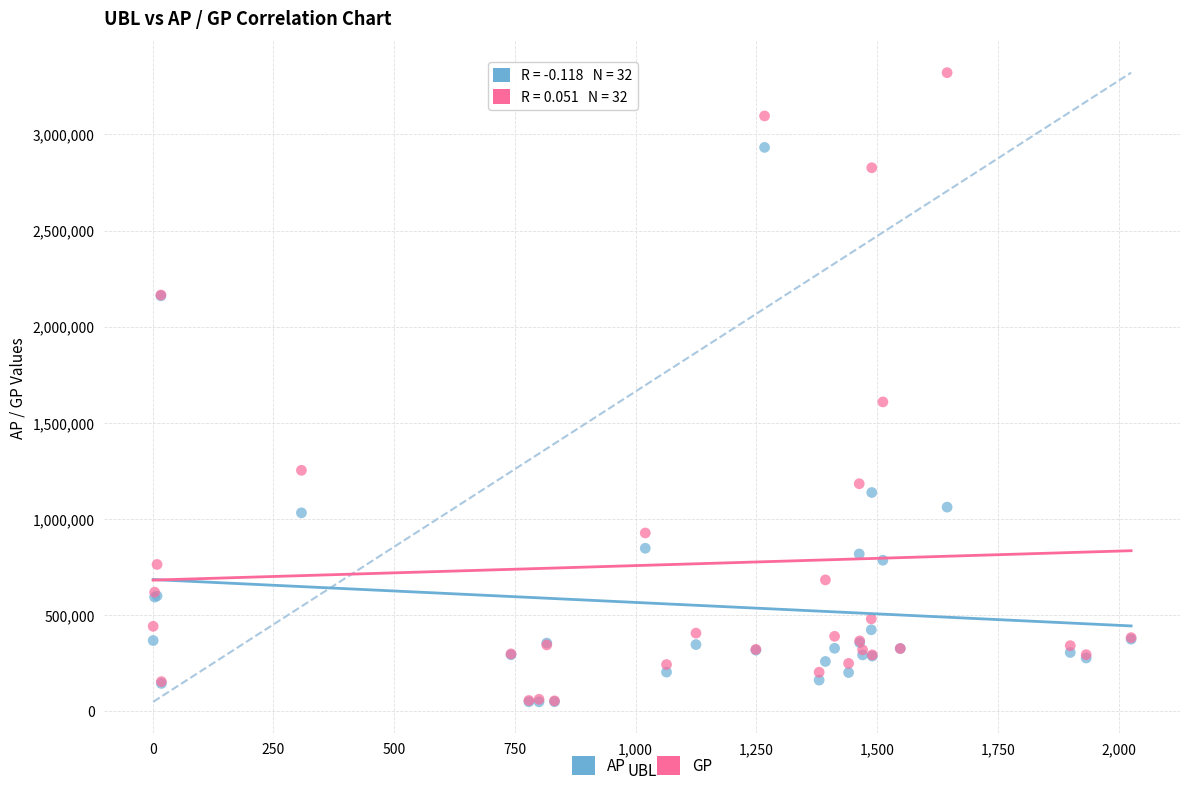

In the AP series, what Y value is closest to 1490964?

1137735